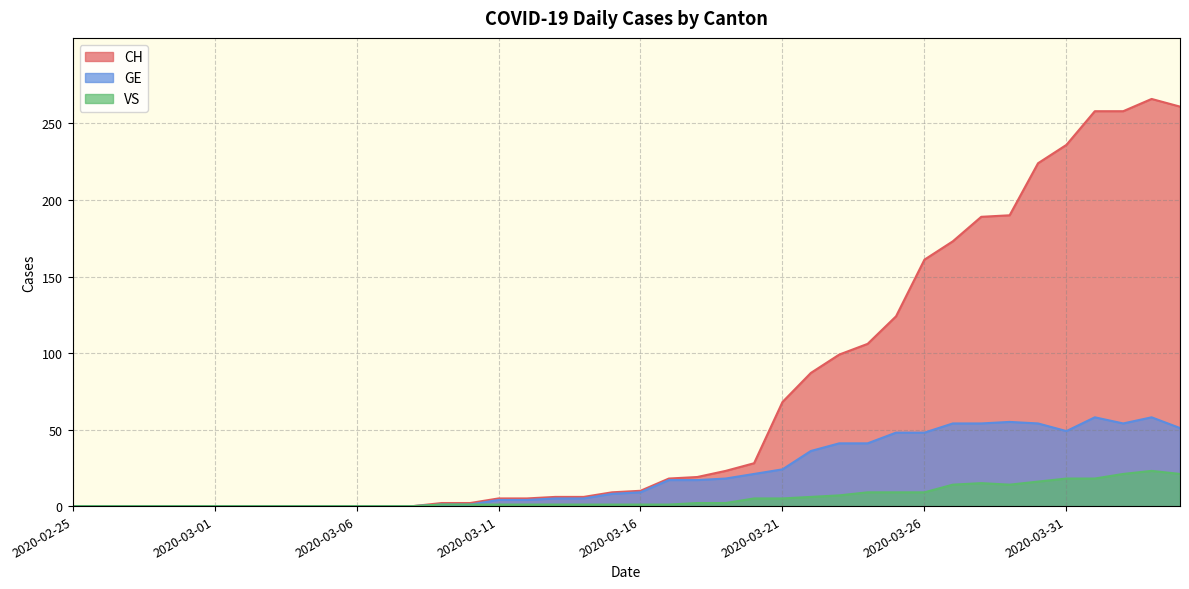

What is the difference between the maximum and minimum values in the GE series?

58